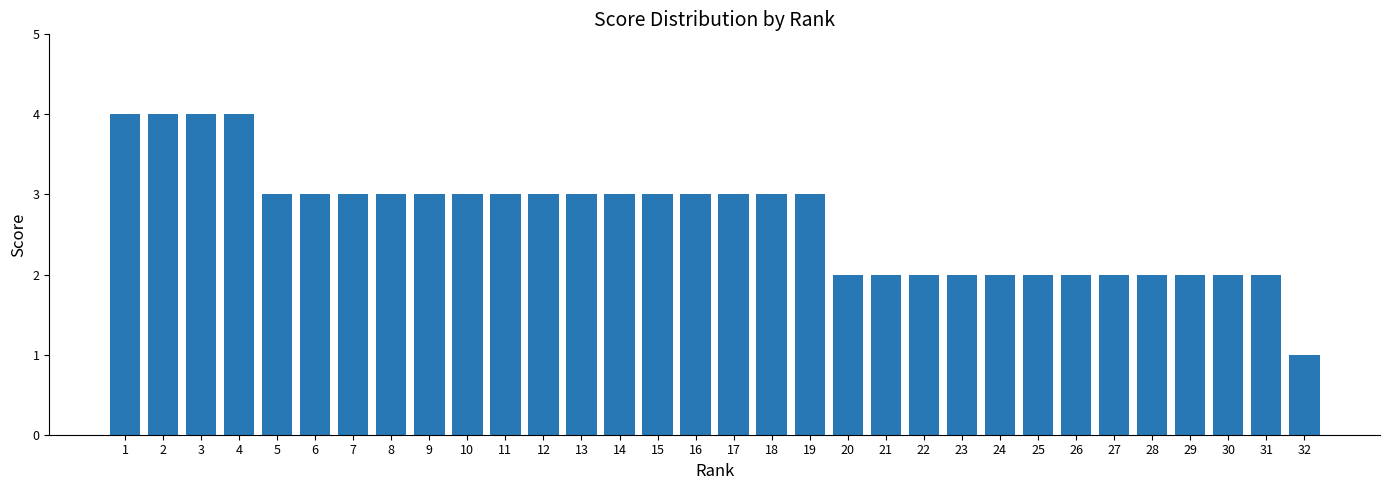

True or false: the data shows 3 at 10.

True